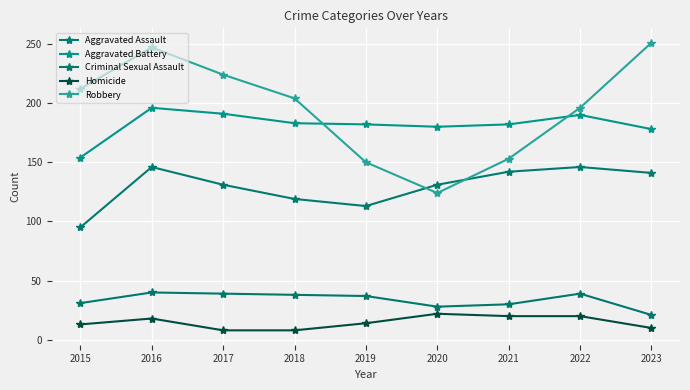

What is the sum of all Aggravated Assault values?

1164